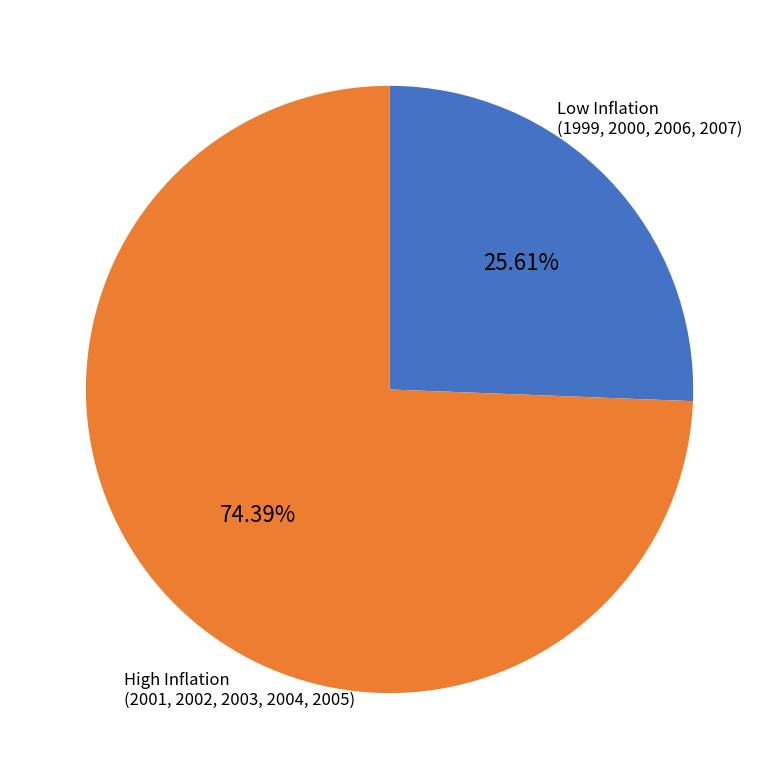

Does any single category account for the majority?

Yes